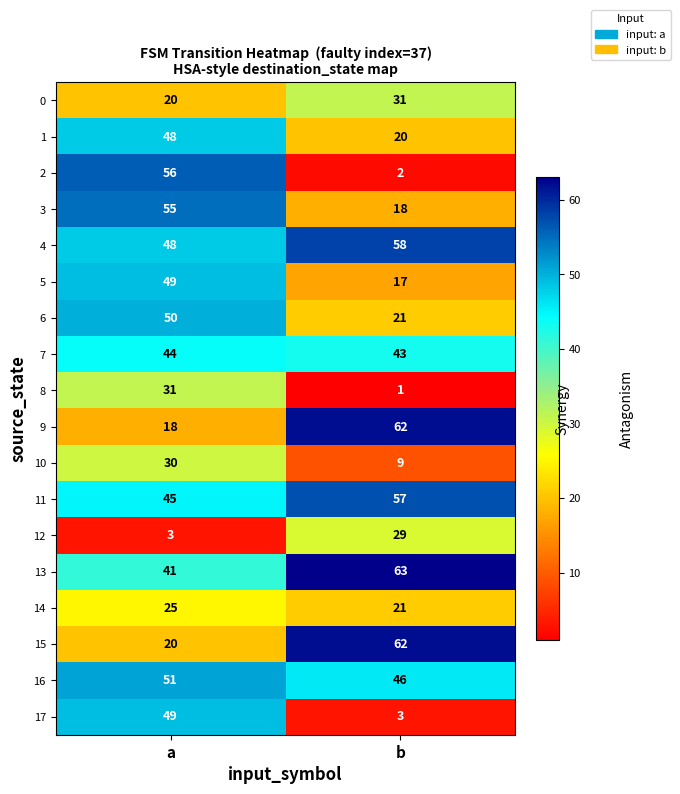

Is it true that 11 equals 45 at a?

True